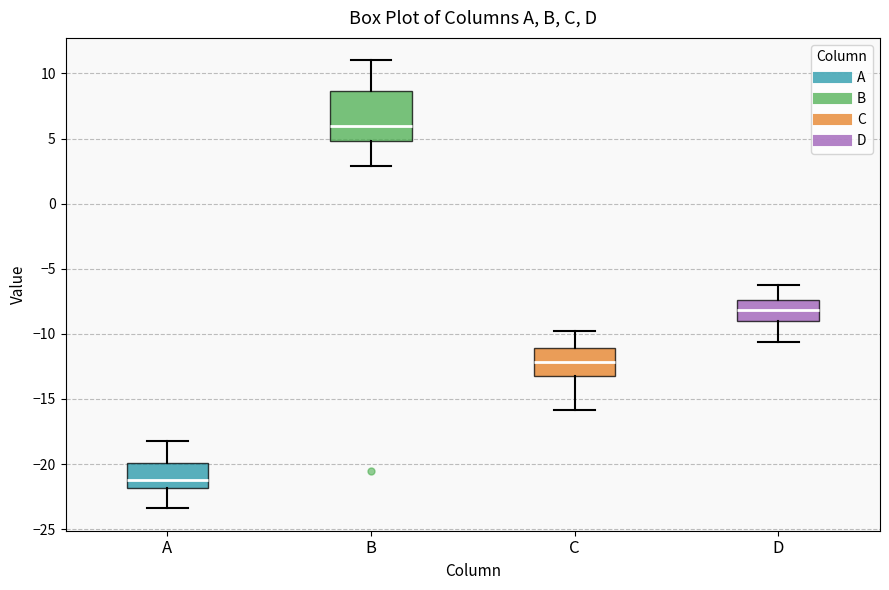

Comparing the boxes themselves (not the whiskers), which one is the tallest?

B